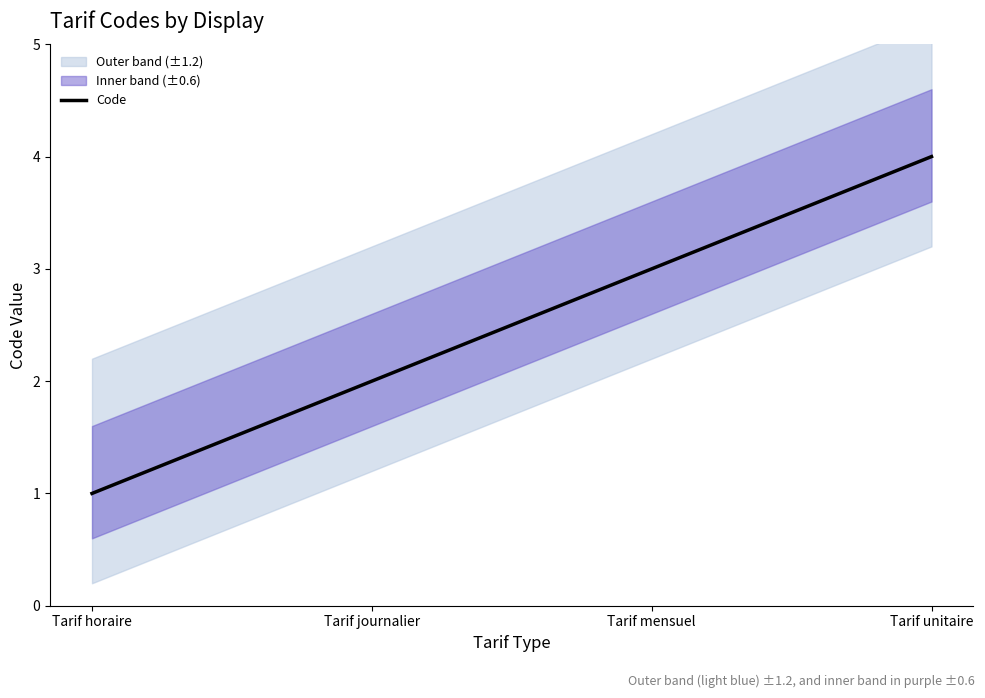

What position from the right is Tarif unitaire?

1